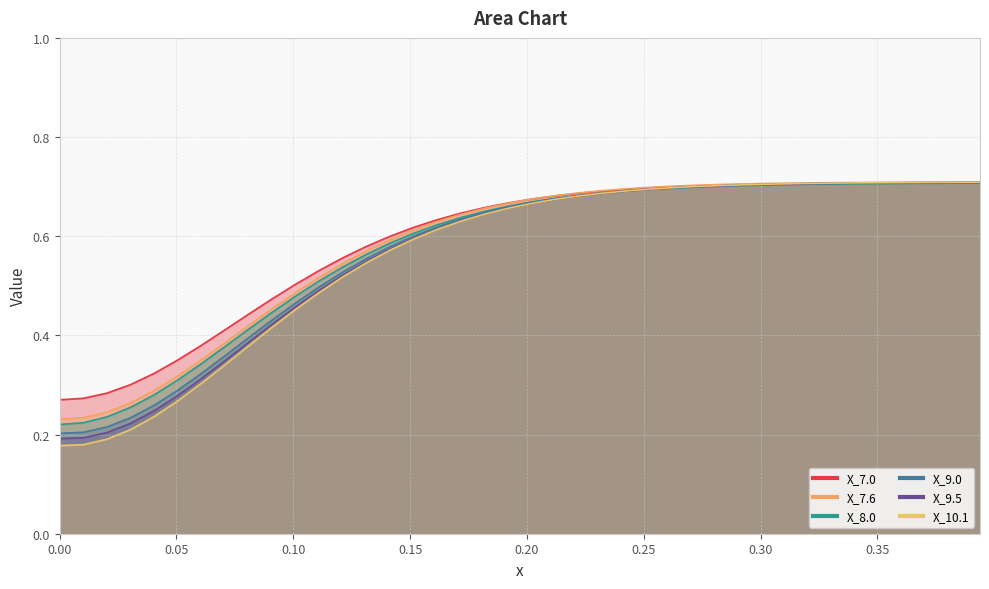

What is the value of the X_7.0 point at the 5th from the left?

0.3